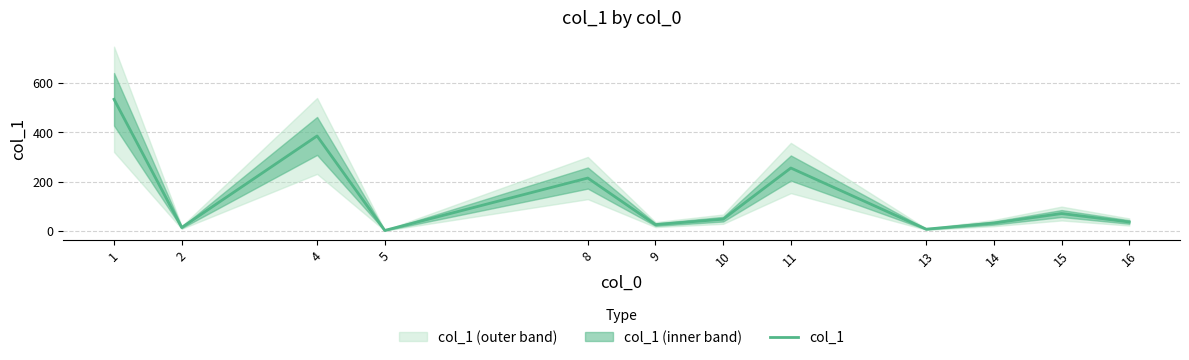

How many points are higher than both their immediate neighbors (excluding endpoints)?

4